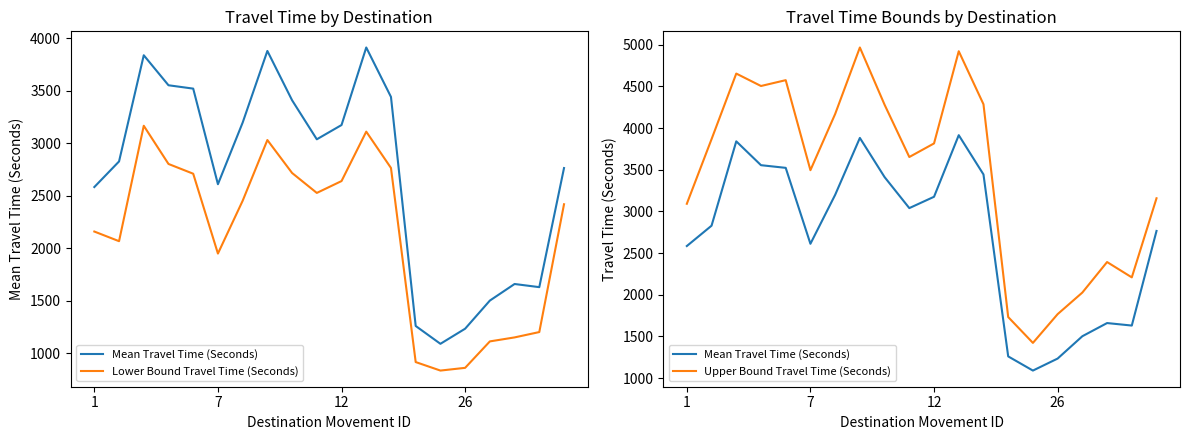

What is the value of the Lower Bound Travel Time (Seconds) point at the 6th from the left?

1950